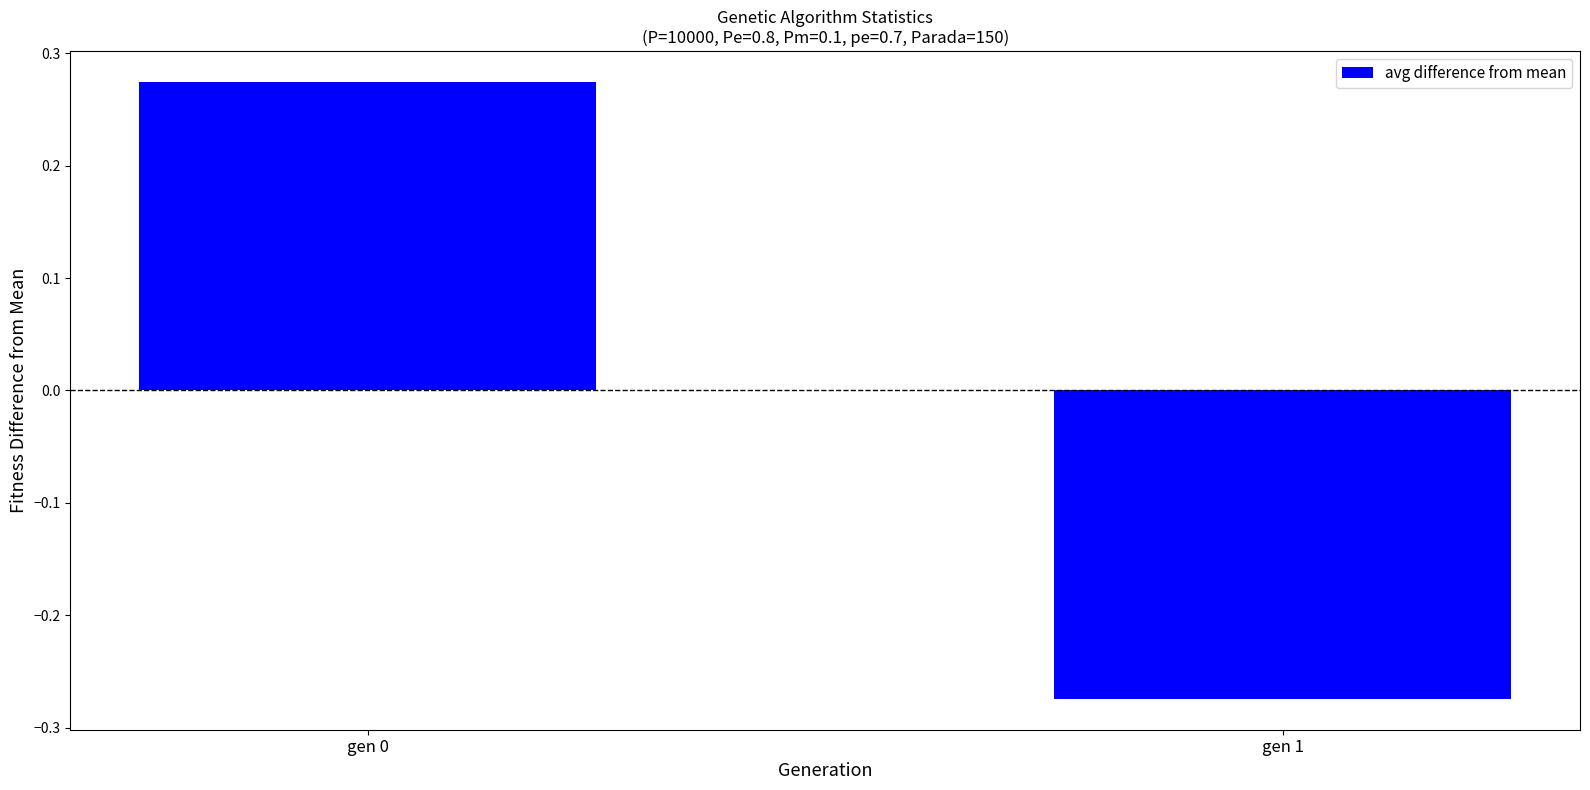

How many bars are there in total?

2